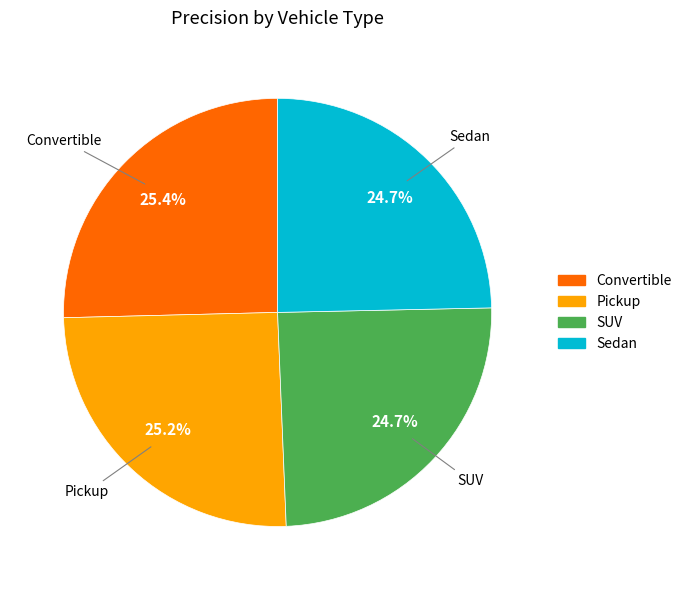

Which has a higher value, Convertible or SUV?

Convertible